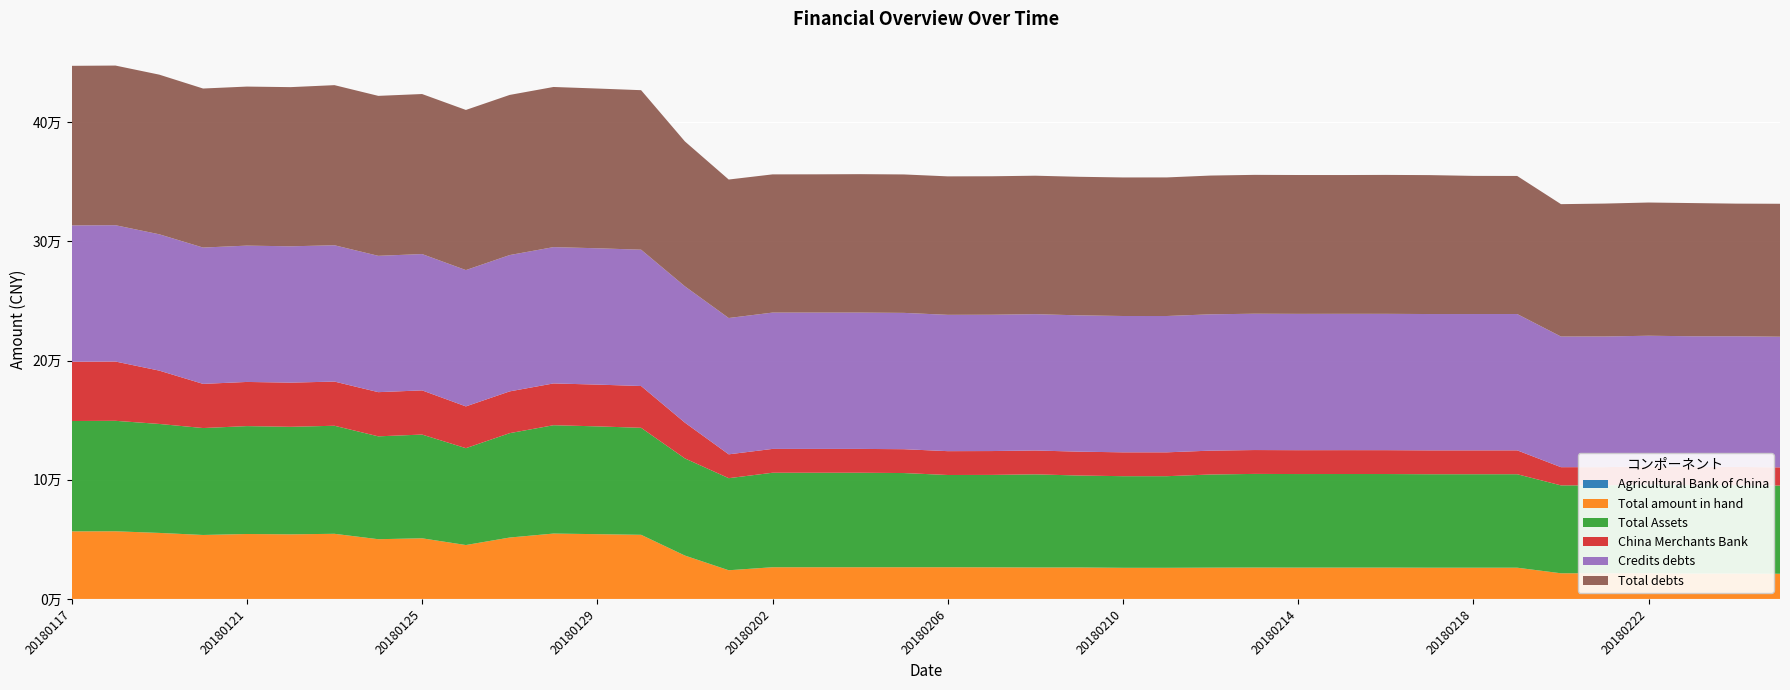

Reading left to right, extract all data points from this chart.

Agricultural Bank of China: 20180117=0.0	20180118=0.0	20180119=0.0	20180120=0.0	20180121=0.0	20180122=0.0	20180123=0.0	20180124=0.0	20180125=0.0	20180126=0.0	20180127=0.0	20180128=0.0	20180129=0.0	20180130=0.0	20180131=0.0	20180201=0.0	20180202=0.0	20180203=0.0	20180204=0.0	20180205=0.0	20180206=0.0	20180207=0.0	20180208=0.0	20180209=0.0	20180210=0.0	20180211=0.0	20180212=0.0	20180213=0.0	20180214=0.0	20180215=0.0	20180216=0.0	20180217=0.0	20180218=0.0	20180219=0.0	20180220=0.0	20180221=0.0	20180222=0.0	20180223=0.0	20180224=0.0	20180225=0.0
Total amount in hand: 20180117=56703.7	20180118=56768.8	20180119=55396.0	20180120=53675.6	20180121=54488.3	20180122=54203.9	20180123=54655.5	20180124=50117.0	20180125=50879.1	20180126=45223.7	20180127=51521.2	20180128=54853.7	20180129=54347.2	20180130=53811.8	20180131=36384.2	20180201=24068.9	20180202=26588.5	20180203=26590.9	20180204=26589.7	20180205=26591.5	20180206=26593.3	20180207=26512.7	20180208=26386.5	20180209=26390.0	20180210=26114.0	20180211=26110.7	20180212=26251.7	20180213=26333.4	20180214=26282.2	20180215=26295.5	20180216=26290.7	20180217=26204.9	20180218=26206.7	20180219=26209.7	20180220=21529.7	20180221=21546.5	20180222=21548.2	20180223=21299.1	20180224=21299.1	20180225=21114.8
Total Assets: 20180117=92607.2	20180118=92704.1	20180119=91448.7	20180120=89728.4	20180121=90541.0	20180122=90240.9	20180123=90672.2	20180124=86332.2	20180125=87056.5	20180126=81294.3	20180127=87591.8	20180128=90924.3	20180129=90459.1	20180130=89798.8	20180131=81532.1	20180201=77269.4	20180202=79301.5	20180203=79303.9	20180204=79302.7	20180205=79045.9	20180206=77408.6	20180207=77569.4	20180208=78165.9	20180209=77170.5	20180210=76894.5	20180211=76891.2	20180212=78169.9	20180213=78584.4	20180214=78516.0	20180215=78529.3	20180216=78524.4	20180217=78438.7	20180218=78440.5	20180219=78443.4	20180220=73763.5	20180221=73780.3	20180222=74419.7	20180223=74202.3	20180224=74202.3	20180225=74018.0
China Merchants Bank: 20180117=49739.3	20180118=49744.0	20180119=44748.7	20180120=37053.3	20180121=37058.0	20180122=37062.1	20180123=37066.2	20180124=37070.3	20180125=37074.3	20180126=35043.8	20180127=35051.9	20180128=35055.9	20180129=35055.9	20180130=35060.0	20180131=30000.6	20180201=20000.6	20180202=20000.6	20180203=20002.9	20180204=20005.3	20180205=20007.1	20180206=20008.8	20180207=20010.6	20180208=20012.3	20180209=20015.8	20180210=20015.8	20180211=20017.6	20180212=20019.3	20180213=20021.1	20180214=20022.8	20180215=20026.3	20180216=20026.3	20180217=20028.1	20180218=20029.8	20180219=20031.5	20180220=15266.6	20180221=15268.4	20180222=15270.1	20180223=15273.5	20180224=15273.5	20180225=15275.2
Credits debts: 20180117=114400.1	20180118=114400.1	20180119=114400.1	20180120=114400.1	20180121=114400.1	20180122=114400.1	20180123=114400.1	20180124=114400.1	20180125=114400.1	20180126=114400.1	20180127=114400.1	20180128=114400.1	20180129=114400.1	20180130=114400.1	20180131=114400.1	20180201=114400.1	20180202=114400.1	20180203=114400.1	20180204=114400.1	20180205=114400.1	20180206=114400.1	20180207=114400.1	20180208=114400.1	20180209=114400.1	20180210=114400.1	20180211=114400.1	20180212=114400.1	20180213=114400.1	20180214=114400.1	20180215=114400.1	20180216=114400.1	20180217=114400.1	20180218=114400.1	20180219=114400.1	20180220=109633.4	20180221=109633.4	20180222=109633.4	20180223=109633.4	20180224=109633.4	20180225=109633.4
Total debts: 20180117=133915.9	20180118=133970.8	20180119=133968.6	20180120=133461.1	20180121=133461.1	20180122=133576.6	20180123=134357.6	20180124=134232.6	20180125=134291.6	20180126=134378.7	20180127=134378.7	20180128=134378.7	20180129=134050.7	20180130=133855.7	20180131=121597.1	20180201=116205.3	20180202=115974.3	20180203=116015.6	20180204=116153.8	20180205=116172.8	20180206=116188.8	20180207=116188.8	20180208=116188.8	20180209=116268.8	20180210=116265.5	20180211=116292.4	20180212=116440.4	20180213=116520.4	20180214=116520.4	20180215=116464.4	20180216=116583.2	20180217=116583.2	20180218=115930.7	20180219=115861.4	20180220=111094.7	20180221=111545.7	20180222=111782.7	20180223=111782.7	20180224=111315.7	20180225=111567.2